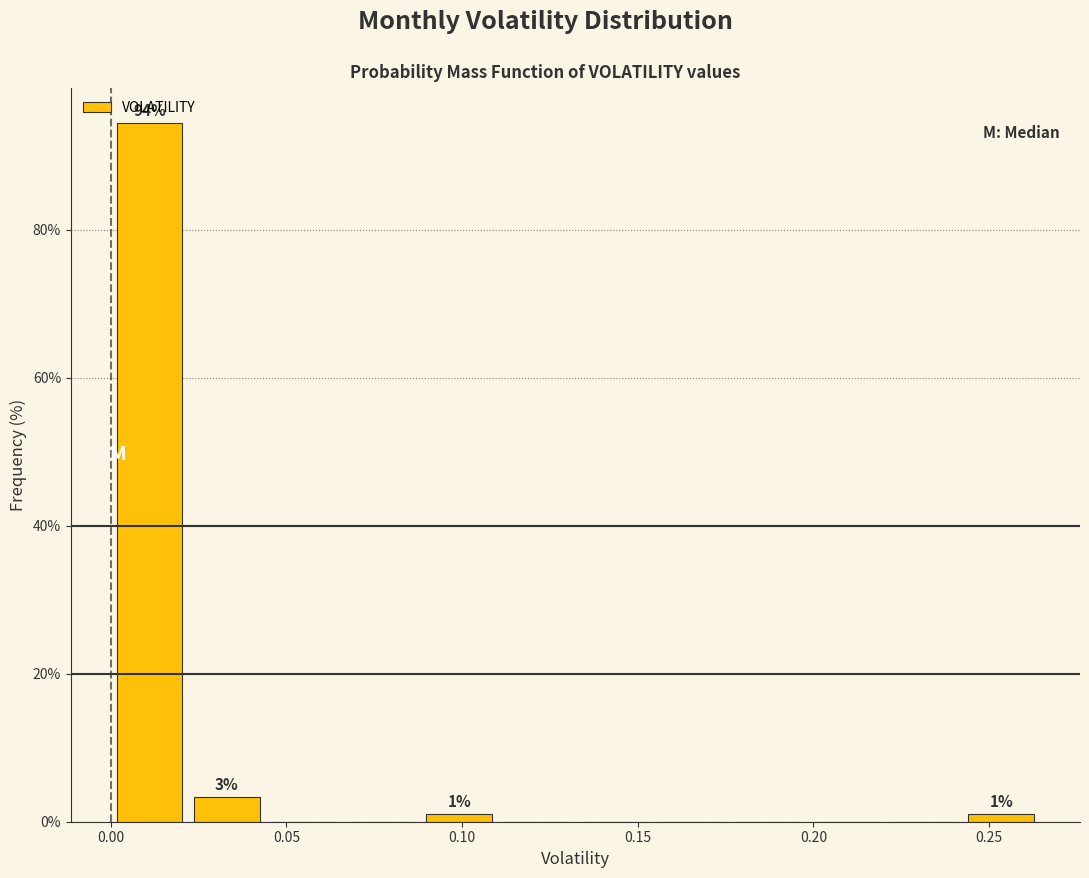

Which range on the x-axis has the tallest bar?

0.000 to 0.020